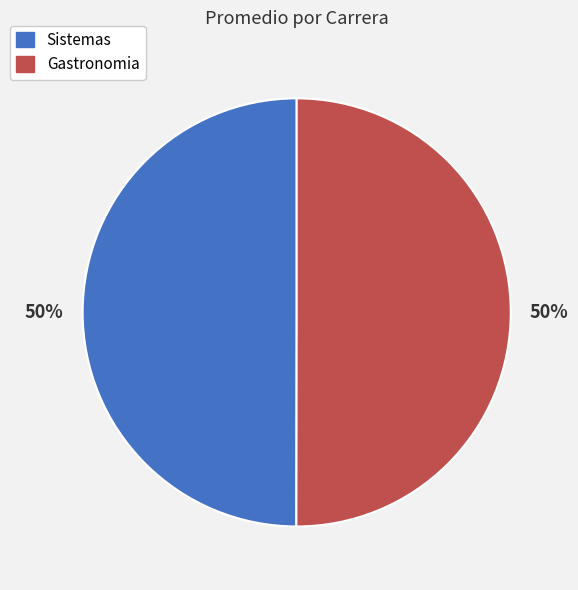

Do Sistemas and Gastronomia together represent more than half of the pie?

Yes